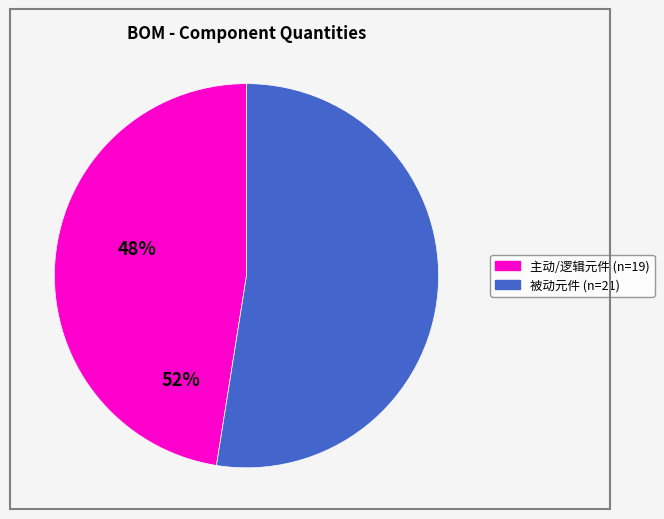

Is there any slice that represents more than half of the pie?

Yes